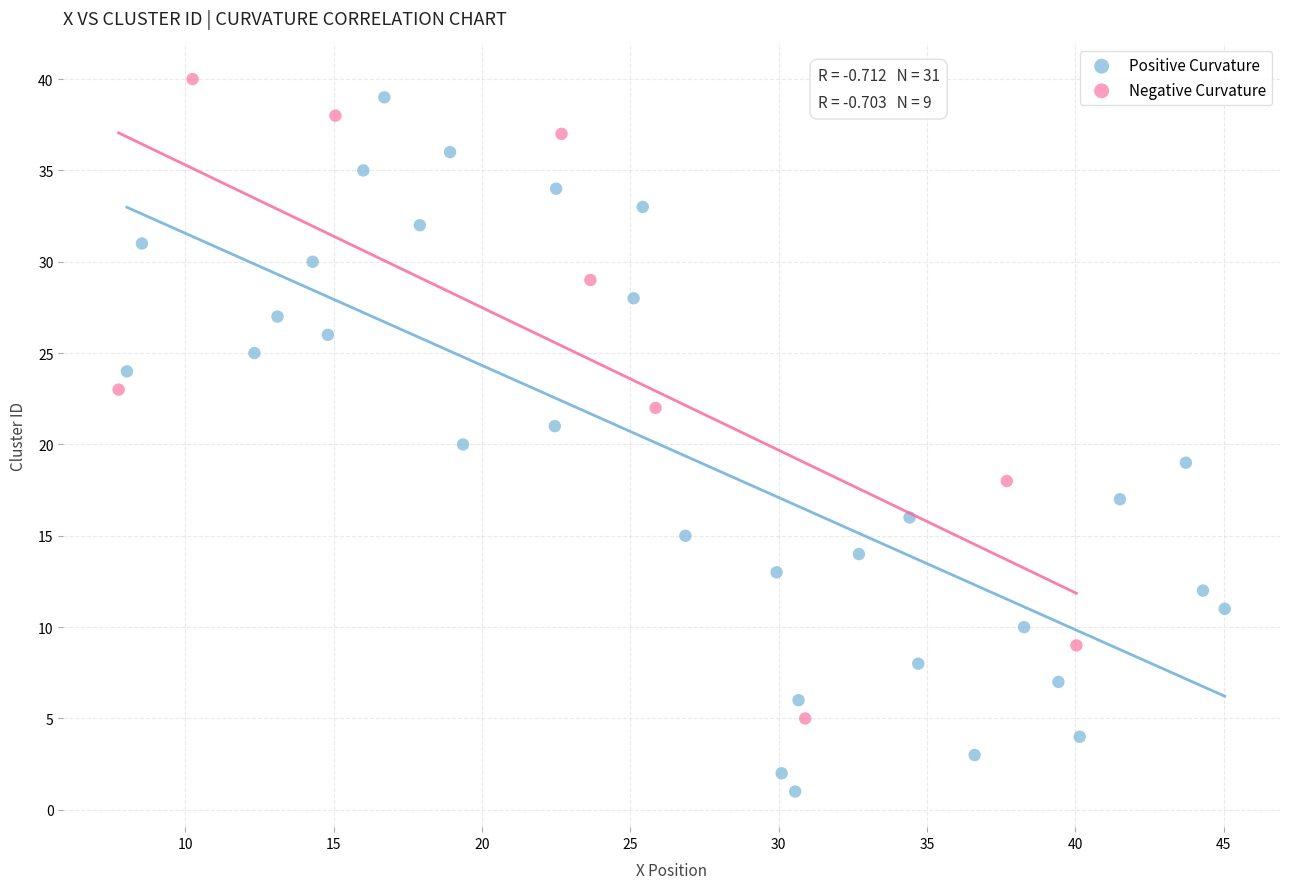

Which series reaches the minimum Y coordinate?

Positive Curvature